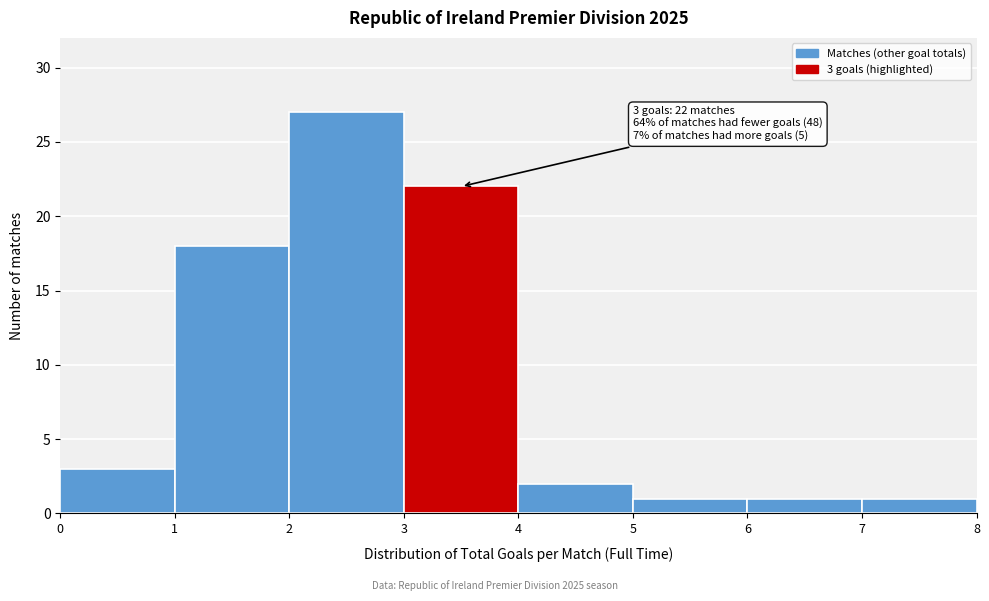

Which range on the x-axis has the tallest bar?

2 to 3